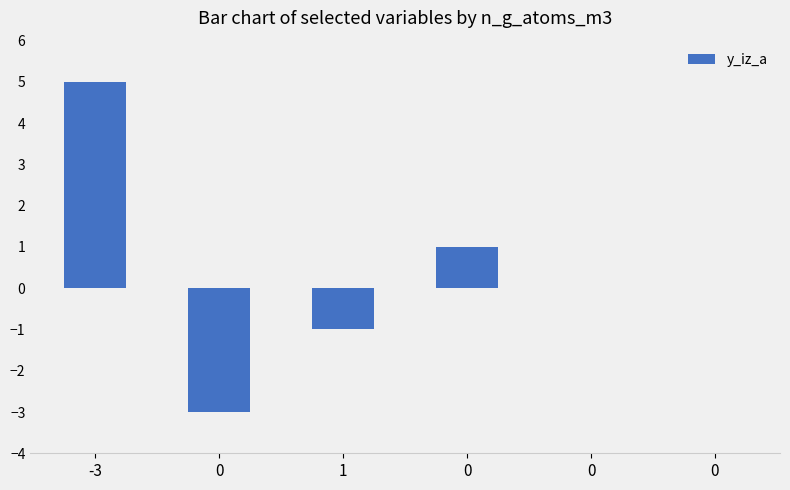

Reading right to left, transcribe all the data shown in this chart.

0=0	0=0	0=1	1=-1	0=-3	-3=5